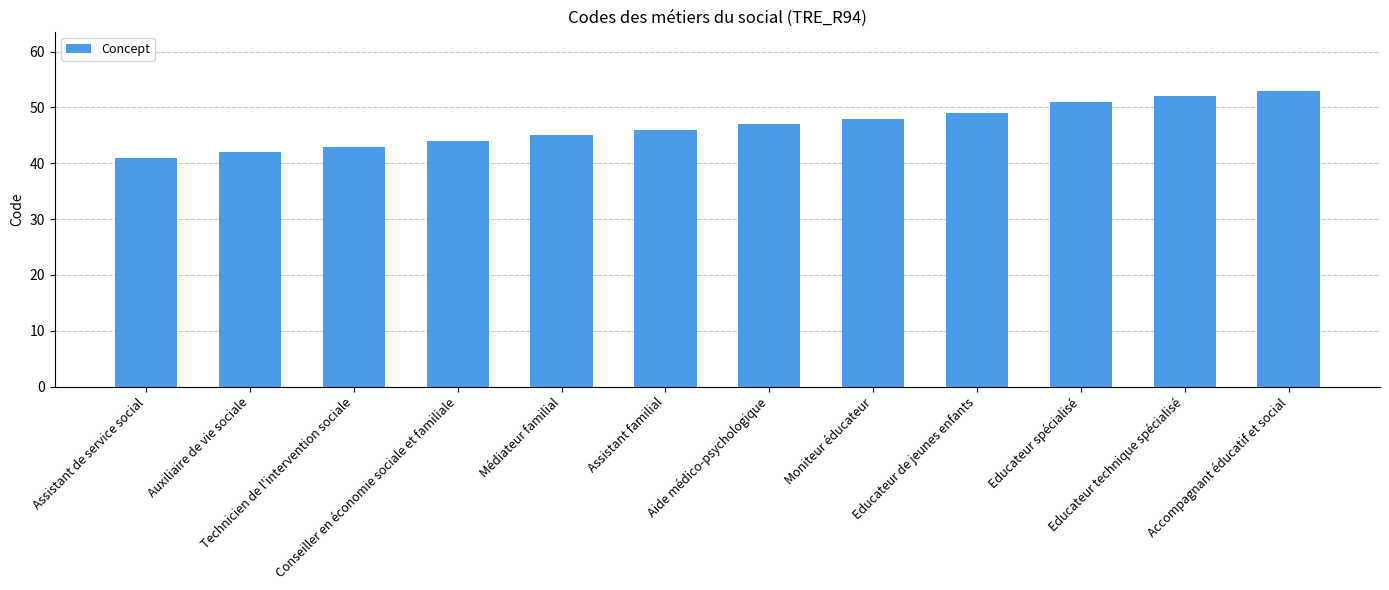

What is the label of the 11th bar from the left?

Educateur technique spécialisé